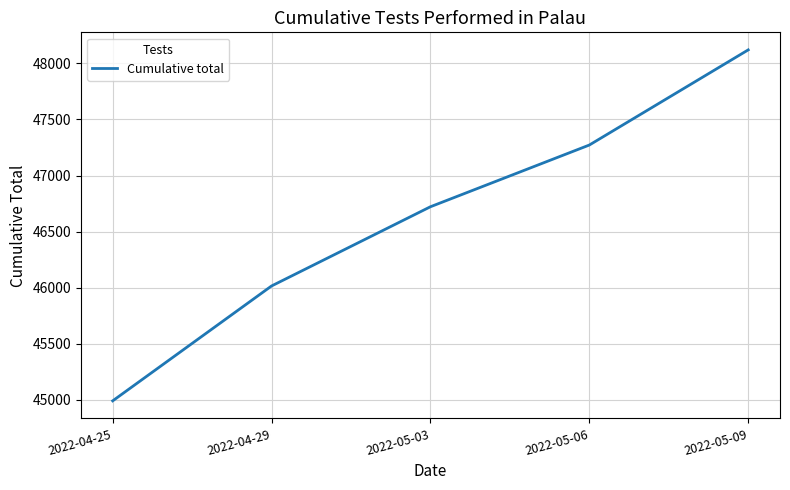

The chart shows a value of 18300 at 2022-04-25. True or false?

False